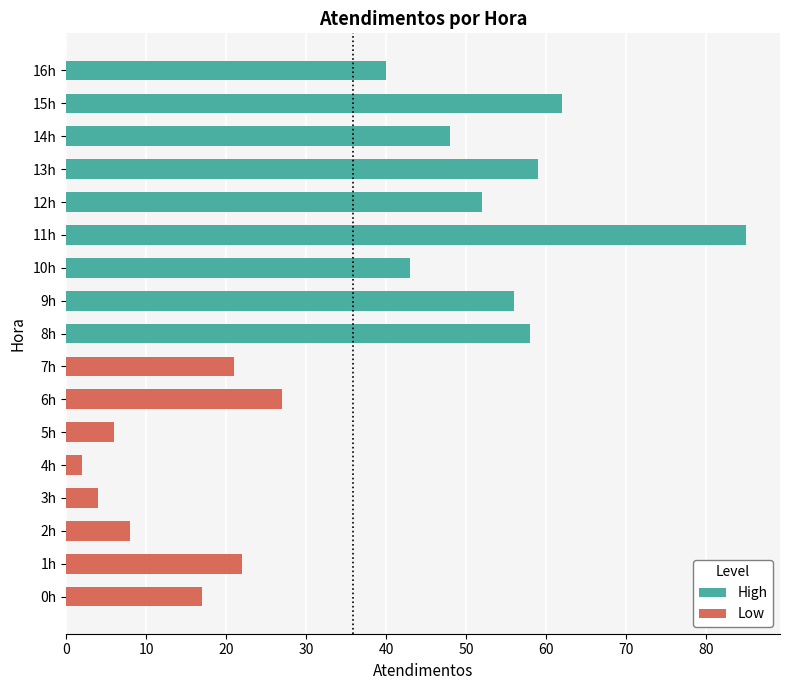

Reading right to left, transcribe all the data shown in this chart.

High: 40	62	48	59	52	85	43	56	58	0	0	0	0	0	0	0	0
Low: 0	0	0	0	0	0	0	0	0	21	27	6	2	4	8	22	17